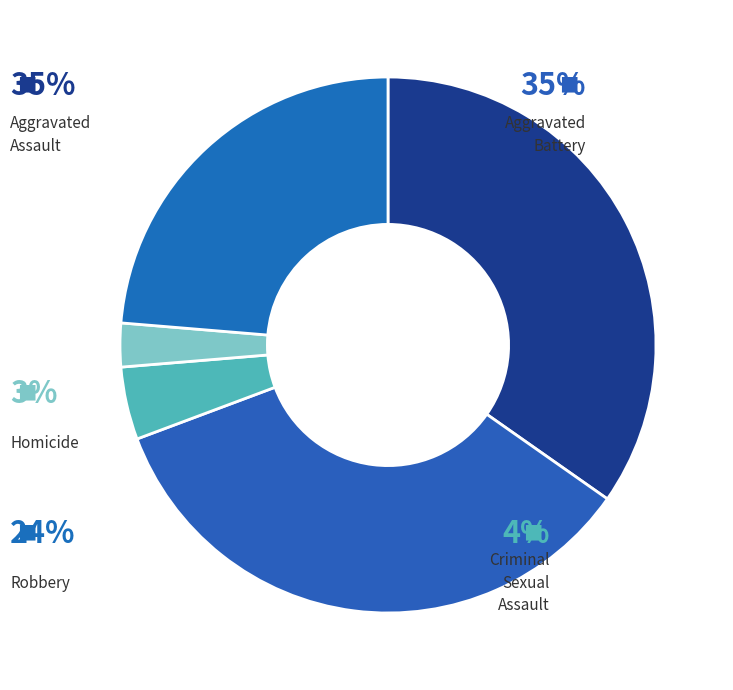

How many slices are in this pie chart?

5